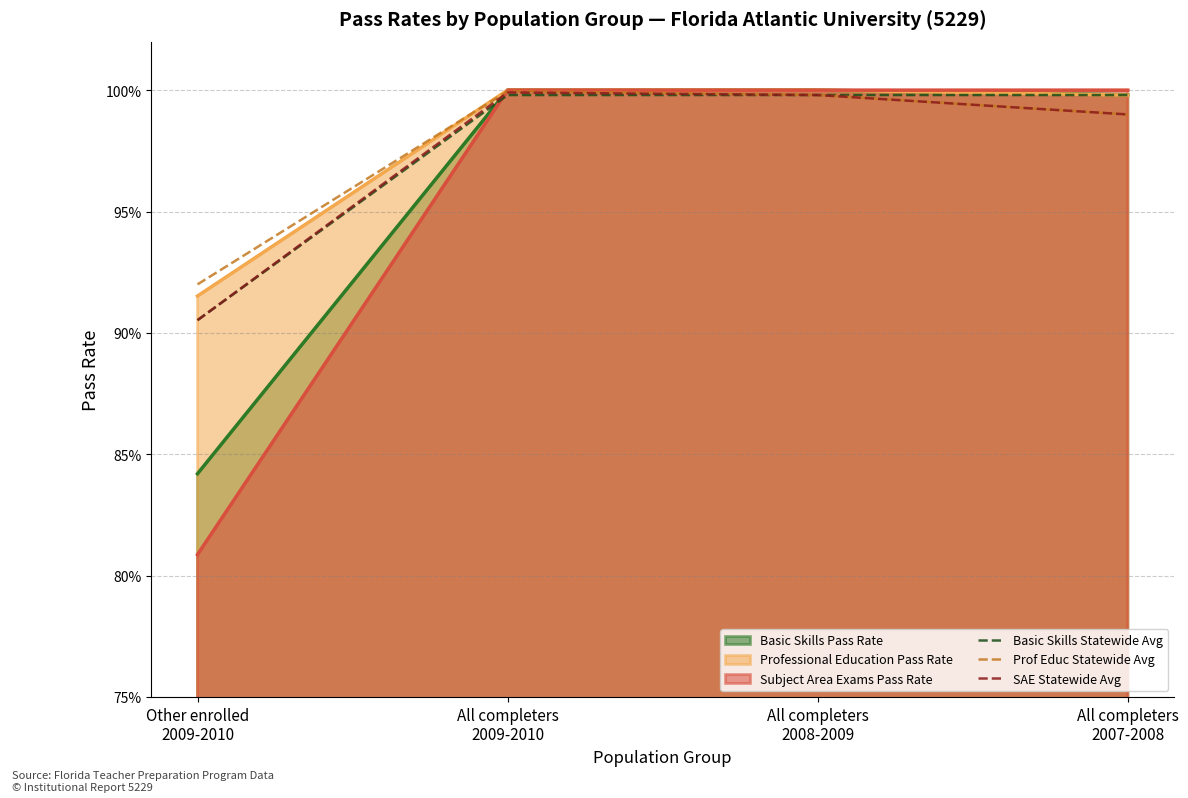

True or false: Basic Skills Statewide Avg has more than 2 interior local peaks.

False